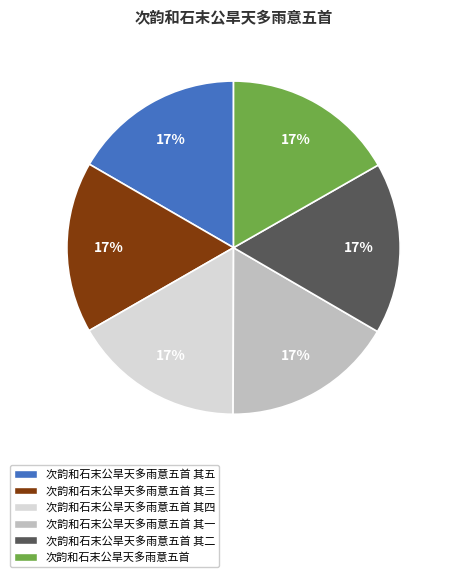

Is there a majority slice in this chart?

No